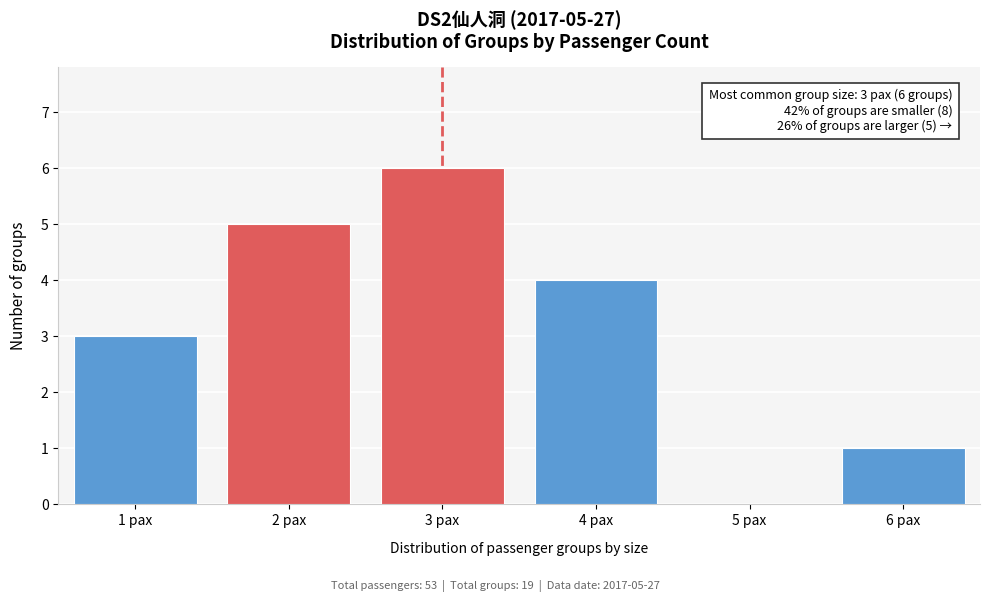

Which range on the x-axis has the tallest bar?

2.5 to 3.5